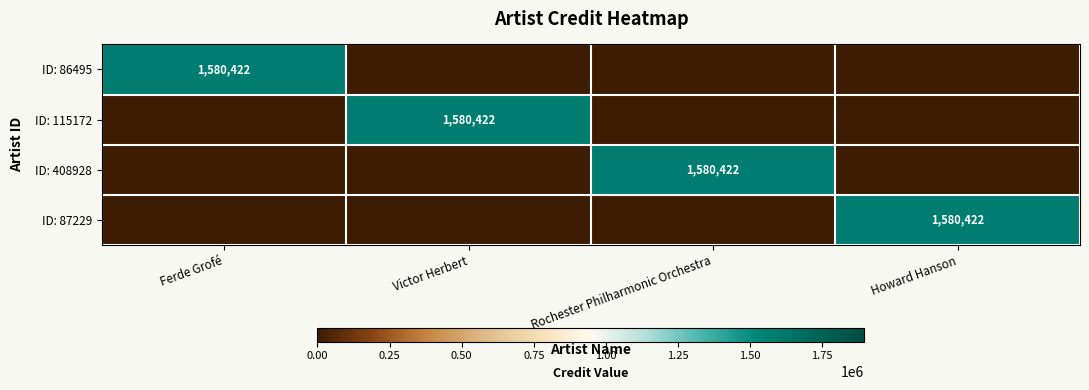

True or false: ID: 86495 has a value of 1580422 at Ferde Grofé.

True